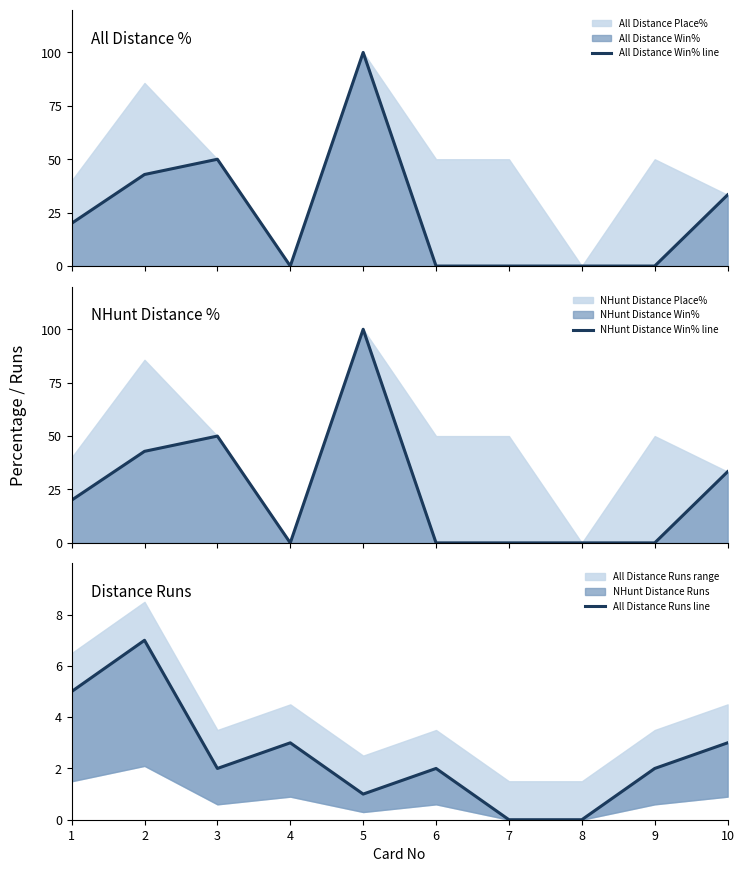

Where do NHunt Distance Win% line and All Distance Runs line first cross each other?

3 and 4